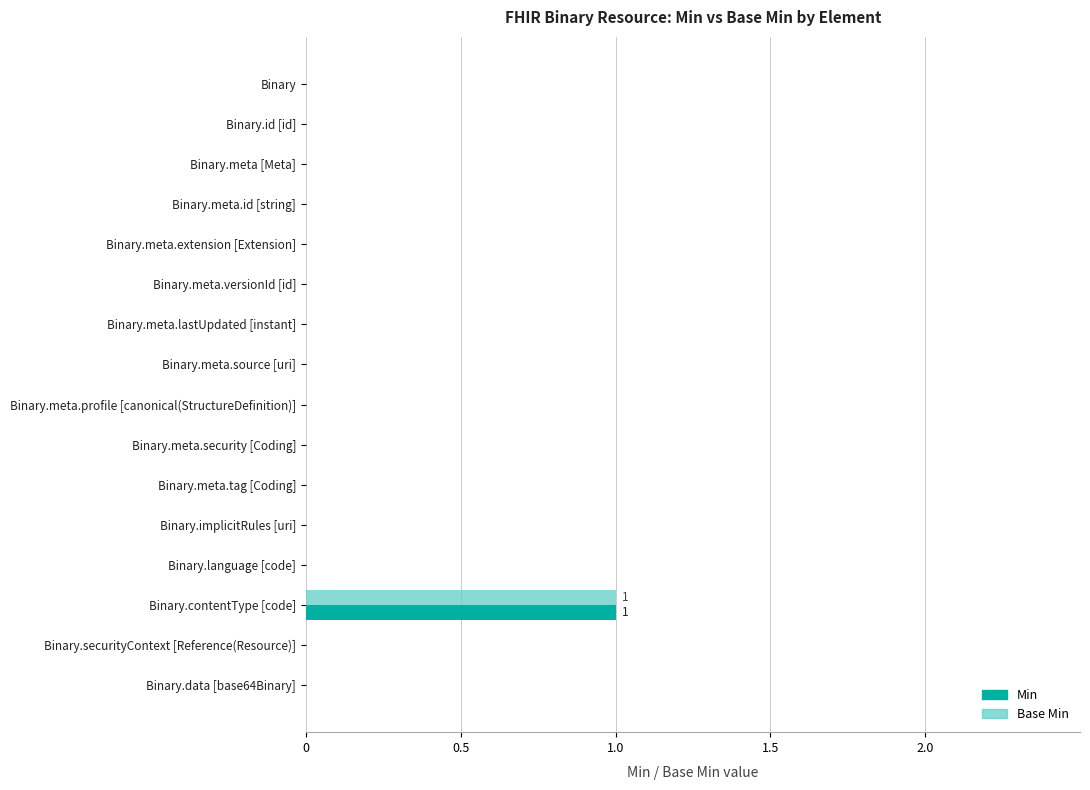

At which category is the sum across all series the highest?

Binary.contentType [code]